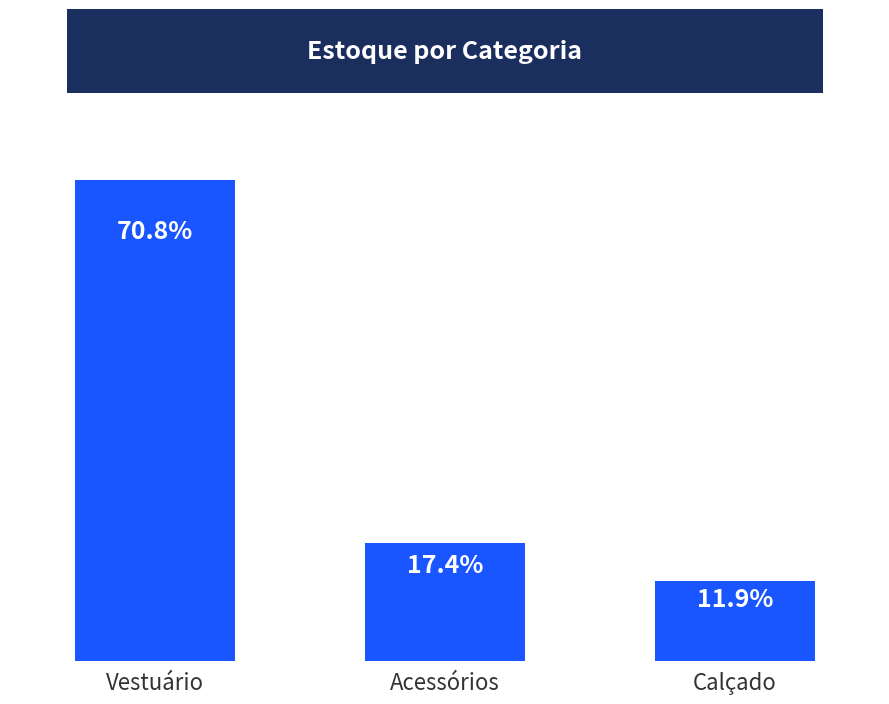

At which label does the data first exceed 41?

Vestuário